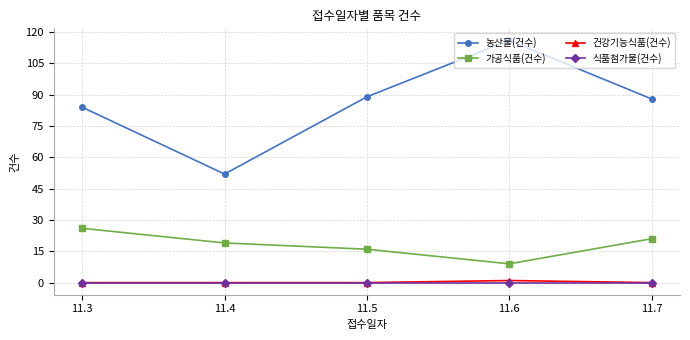

How many interior local valleys does the 가공식품(건수) series have?

1